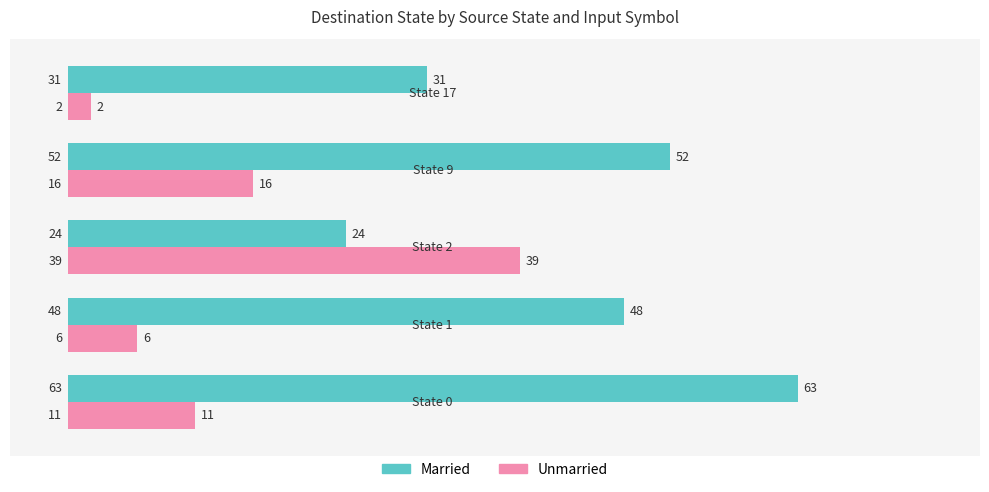

How many Married values are between 31 and 52?

3